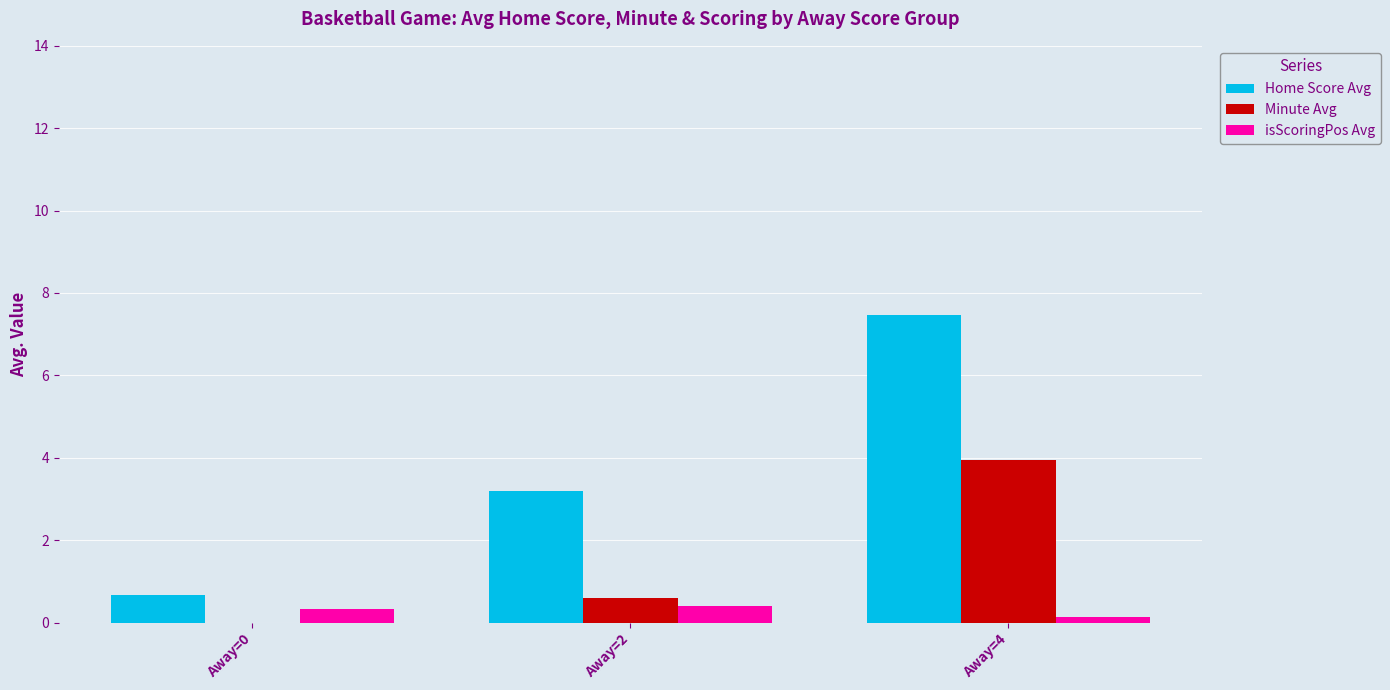

The value of Minute Avg at Away=4 is 0.8. True or false?

False